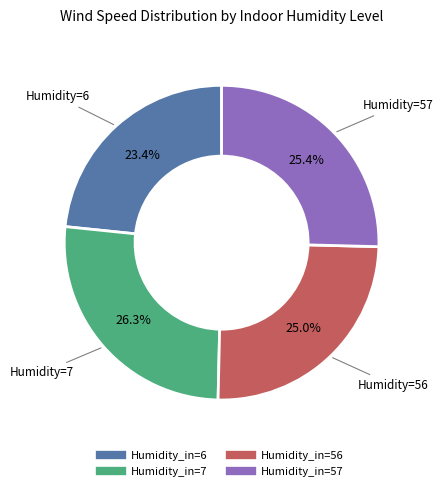

Does any single category account for the majority?

No